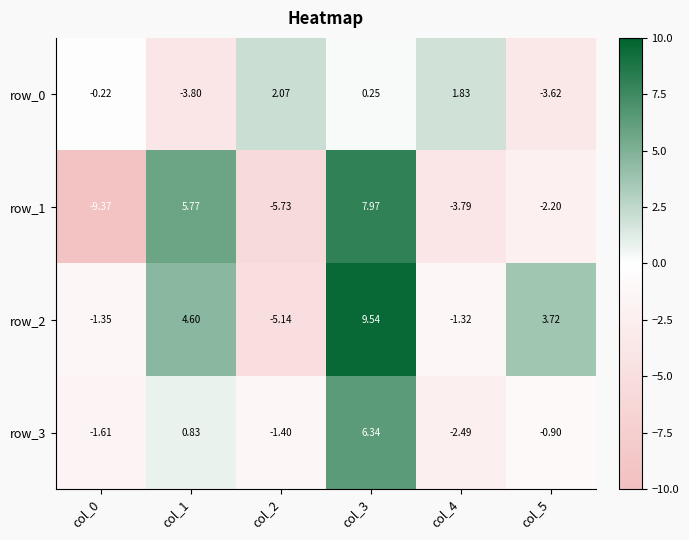

Which series changed the most between col_2 and col_4?

row_2